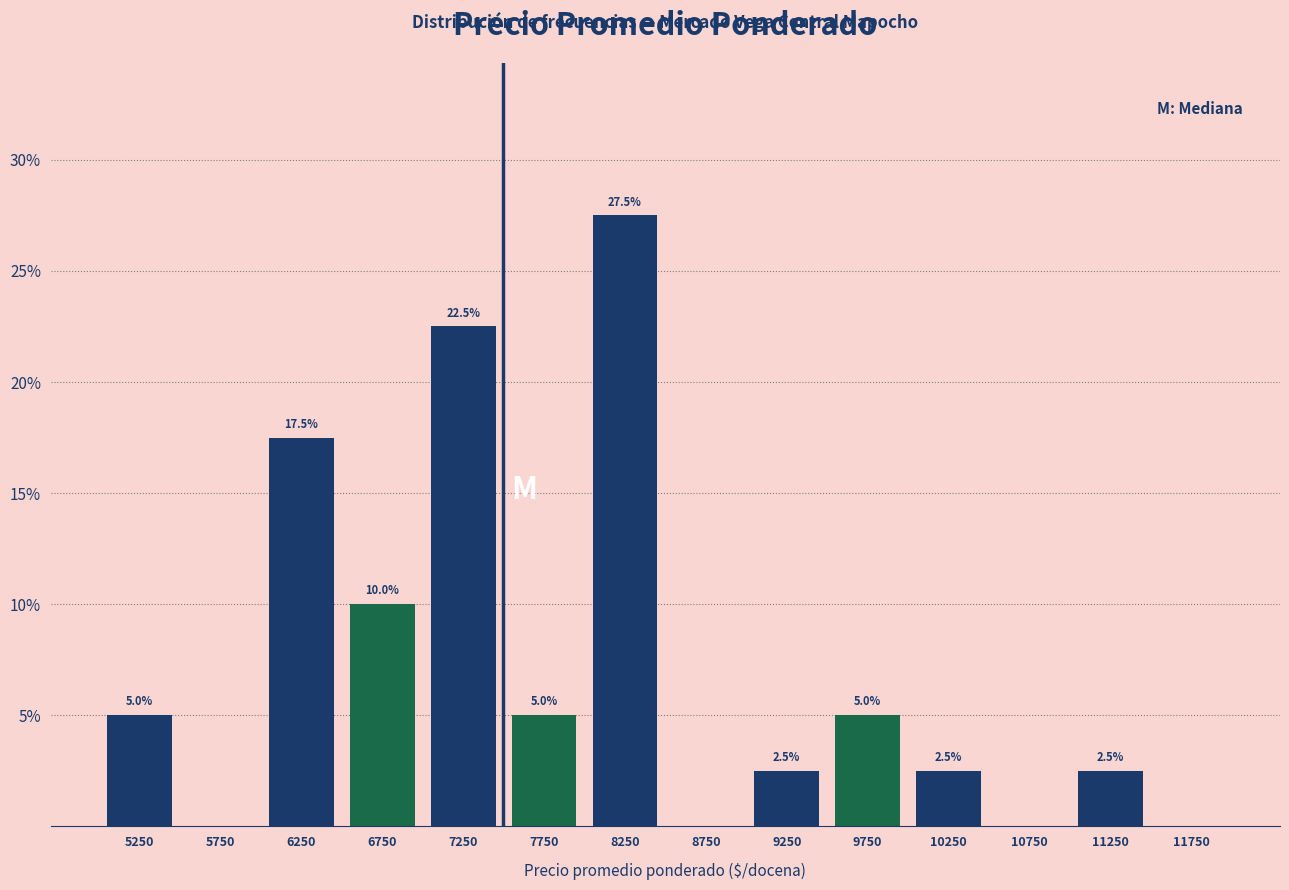

Over which range of the x-axis is the bar tallest?

8000 to 8500